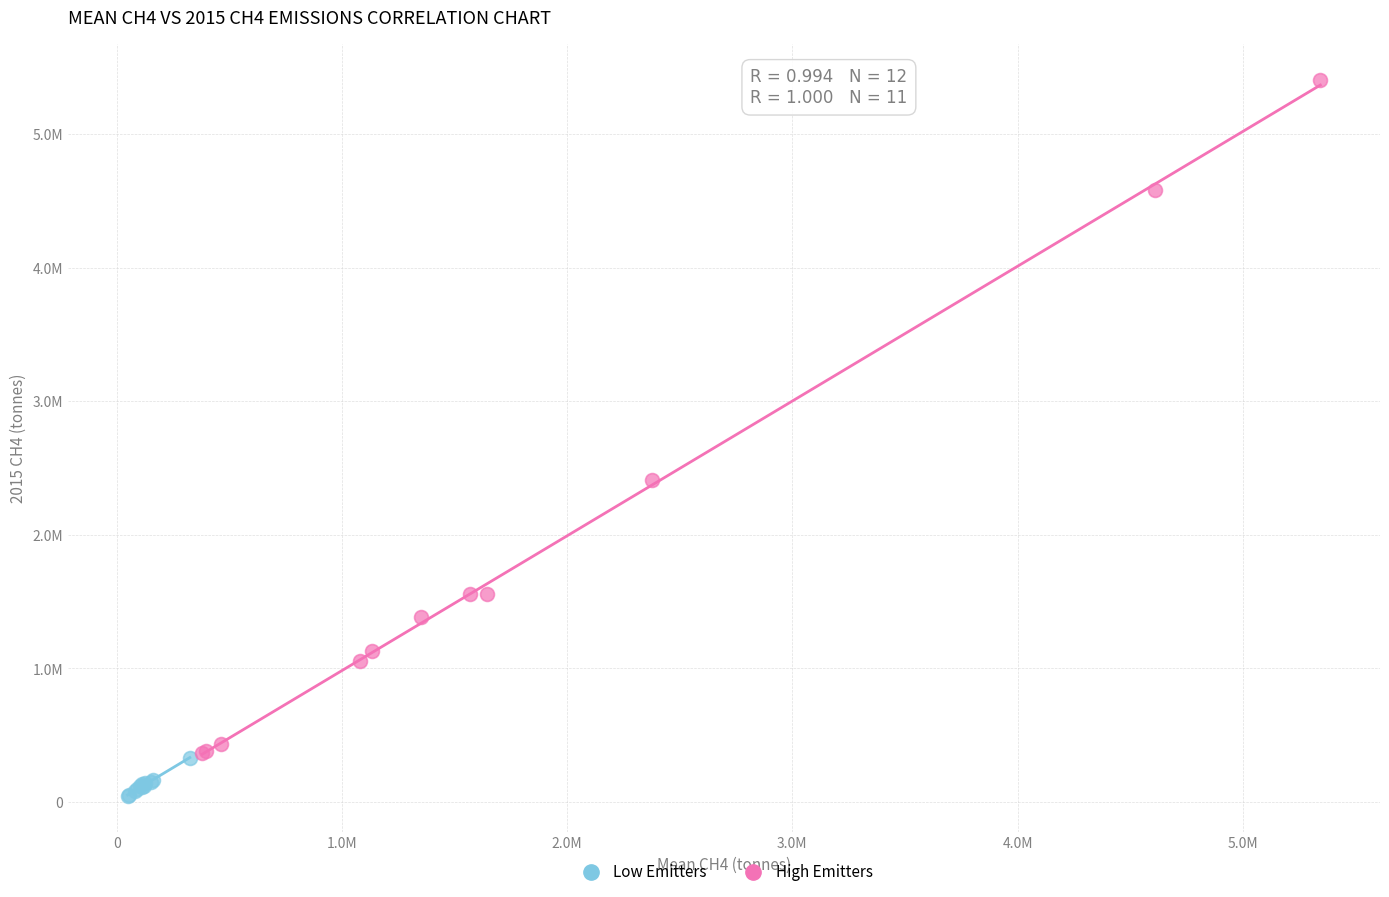

What are all the series names shown in the legend?

Low Emitters, High Emitters